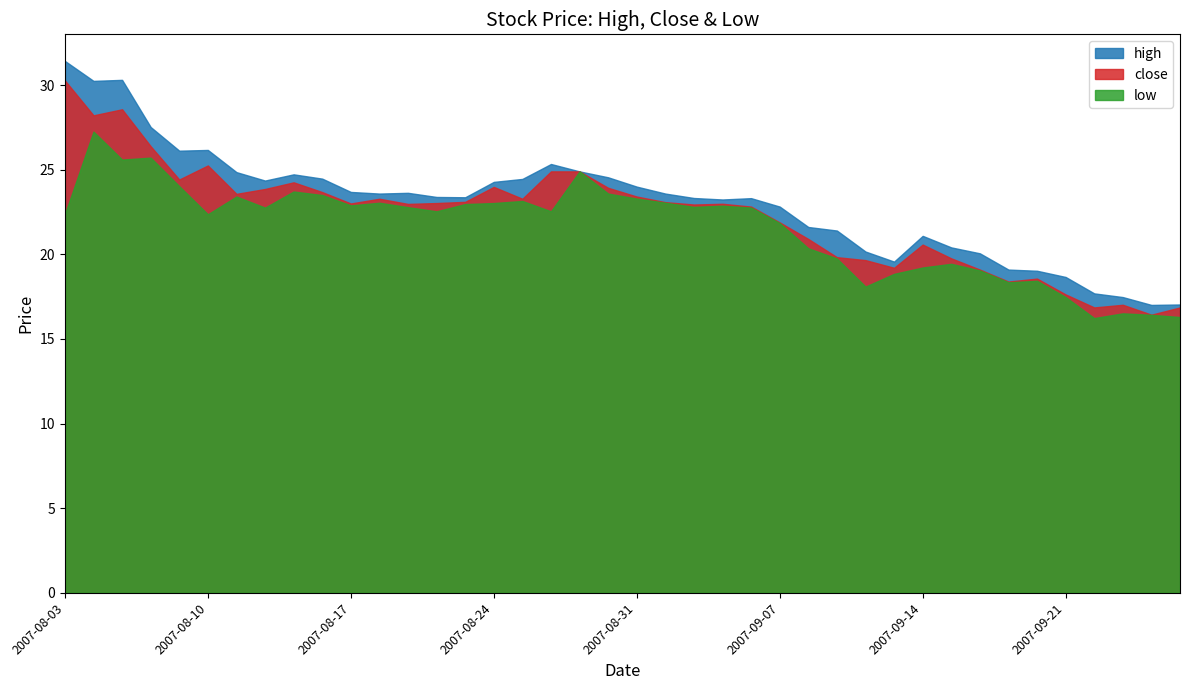

What is the lowest value of the close series?

16.4